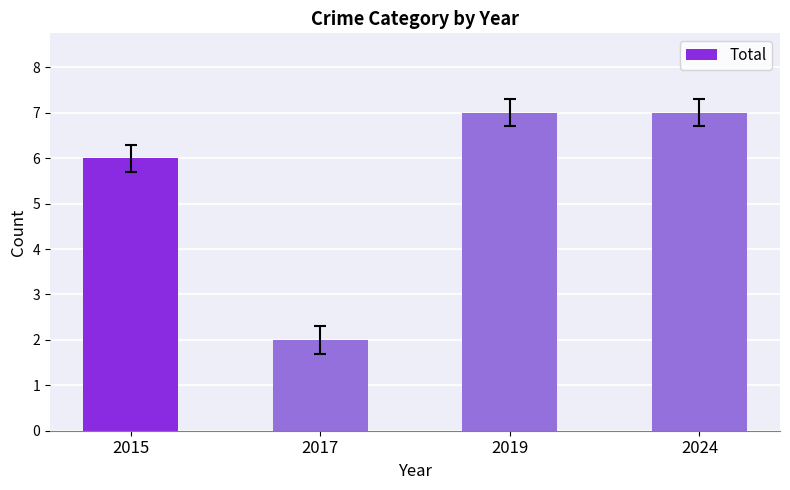

Reading left to right, list all the values displayed in this chart.

2015=6	2017=2	2019=7	2024=7